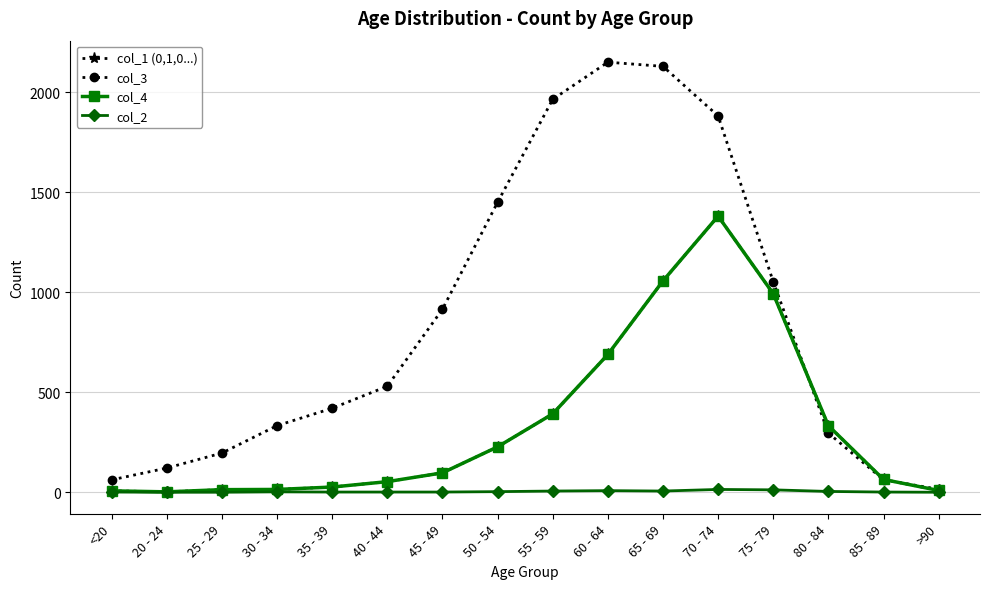

Does the chart have visible grid lines?

Yes